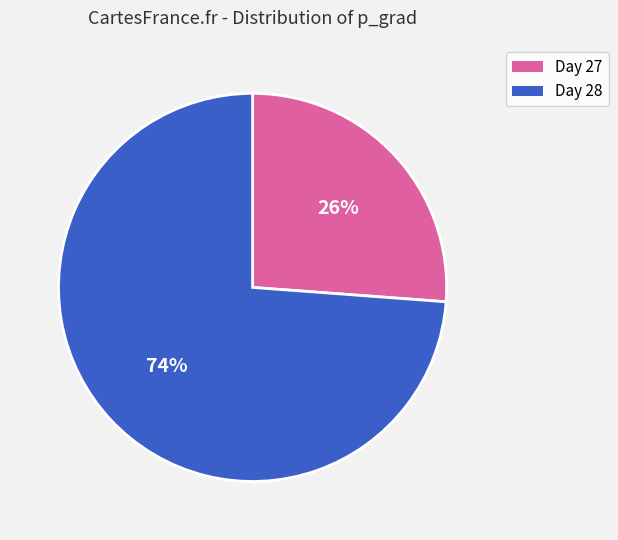

To the nearest percent, what is the average slice percentage?

50%